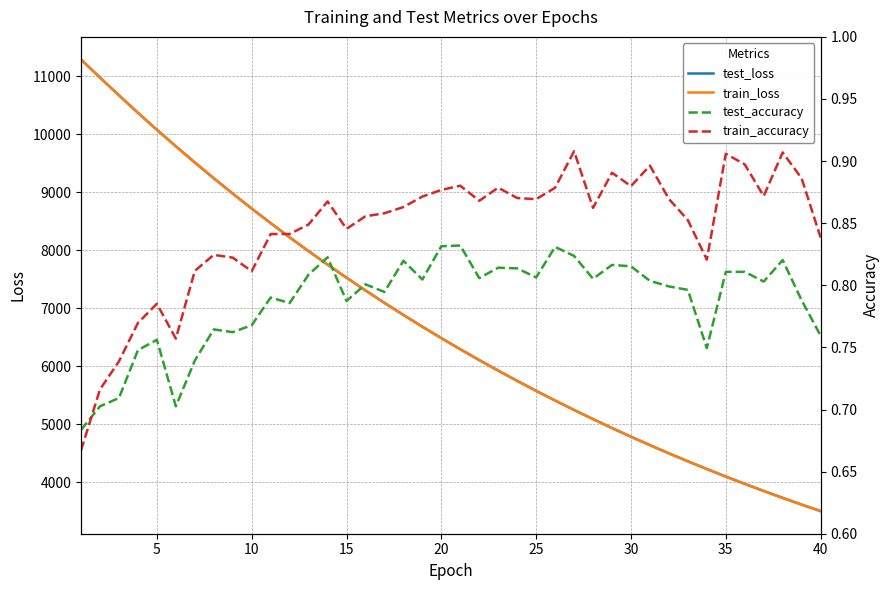

List the series in order of their peak value, lowest first.

test_accuracy, train_accuracy, train_loss, test_loss